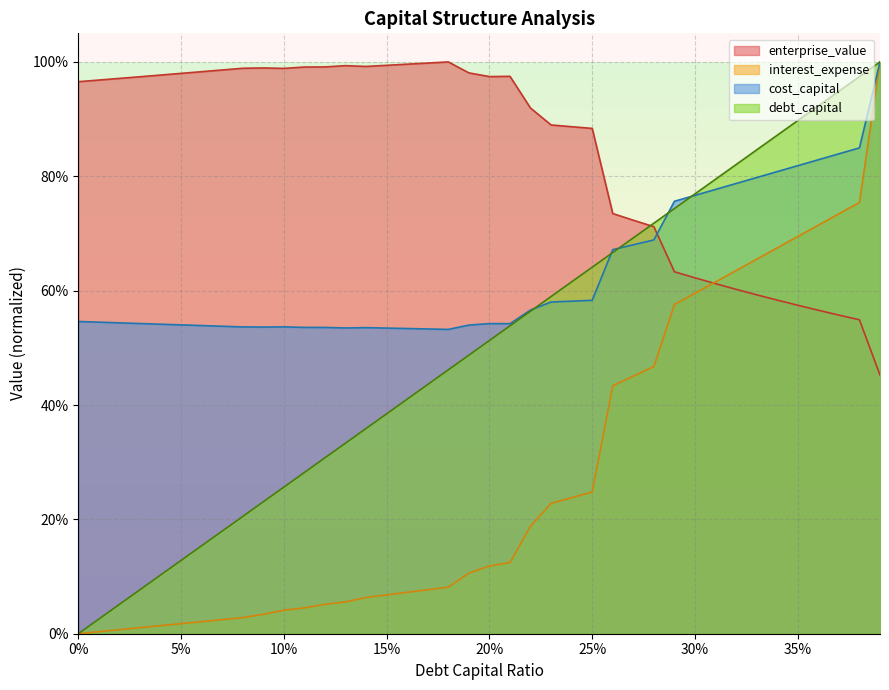

The interest_expense series shows 0.2 at 0.23. True or false?

True